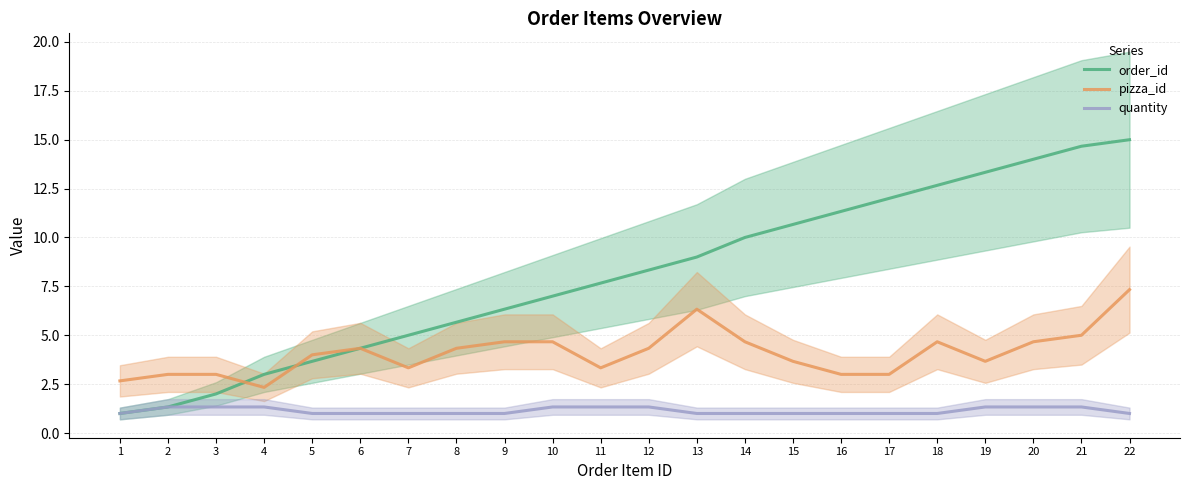

What is the maximum value shown in the chart?

15.0